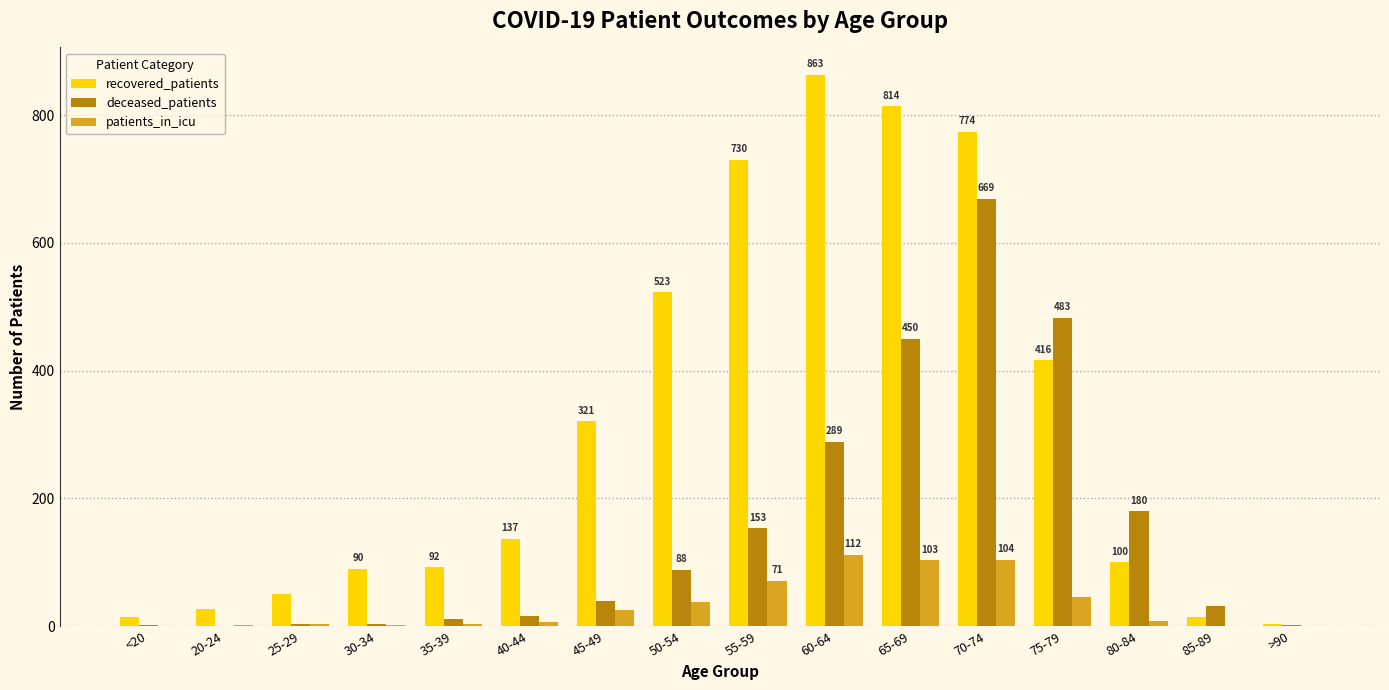

Which series changed the most between 60-64 and >90?

recovered_patients